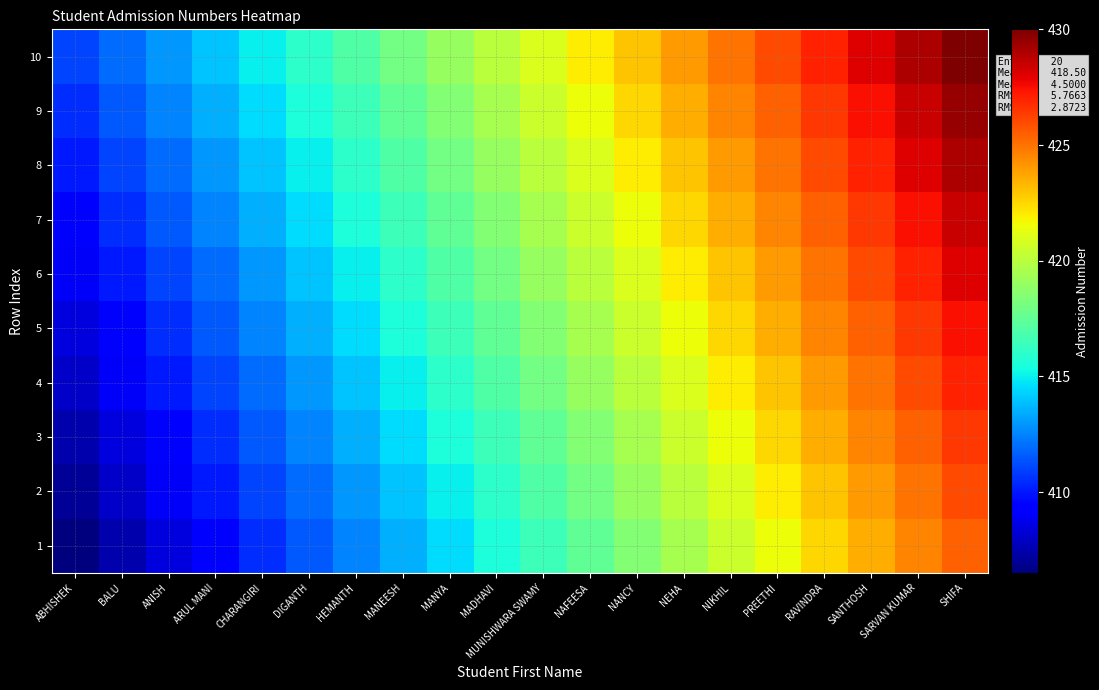

How many data points does each series have?

20